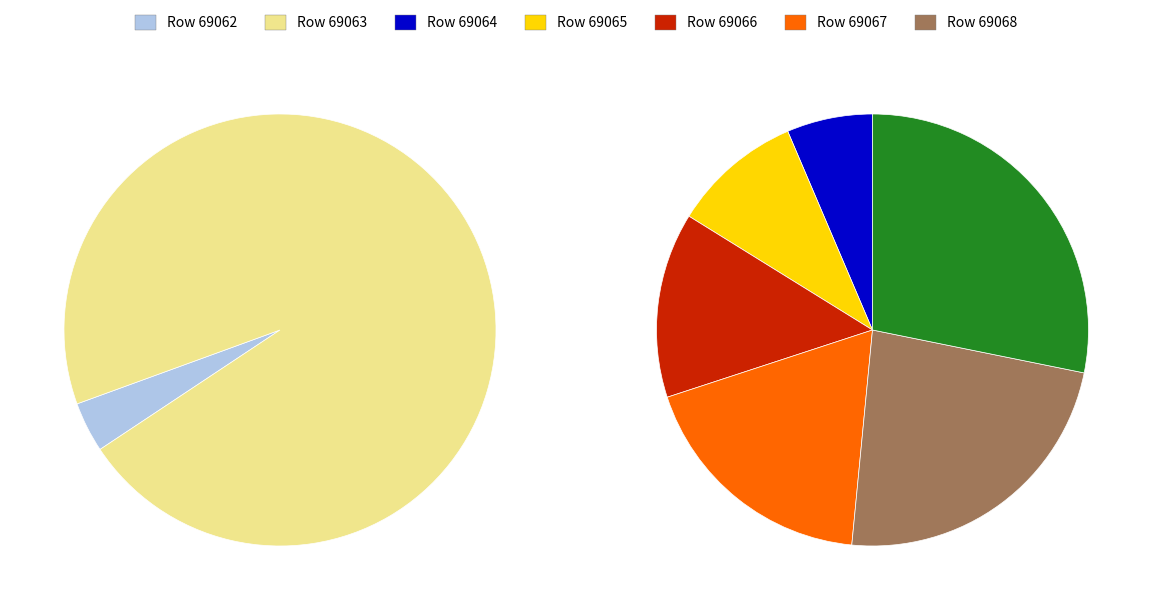

Does 69063 account for over 50% of the chart?

No